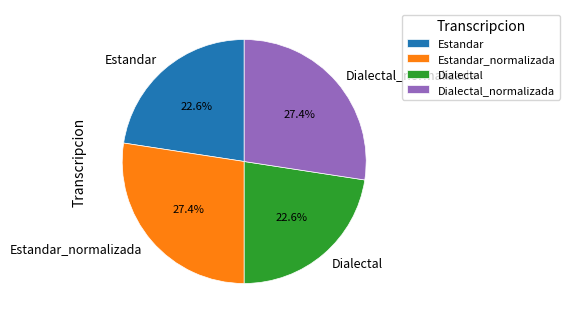

What percentage do Dialectal and Estandar together represent?

45.2%